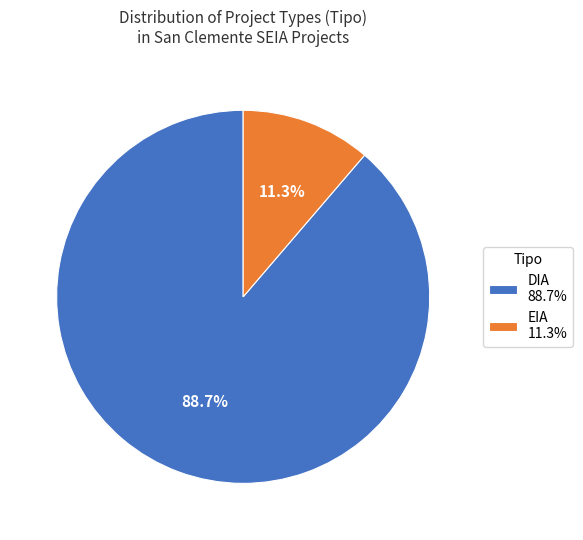

To the nearest percent, what is the difference between the EIA and DIA slice percentages?

77%